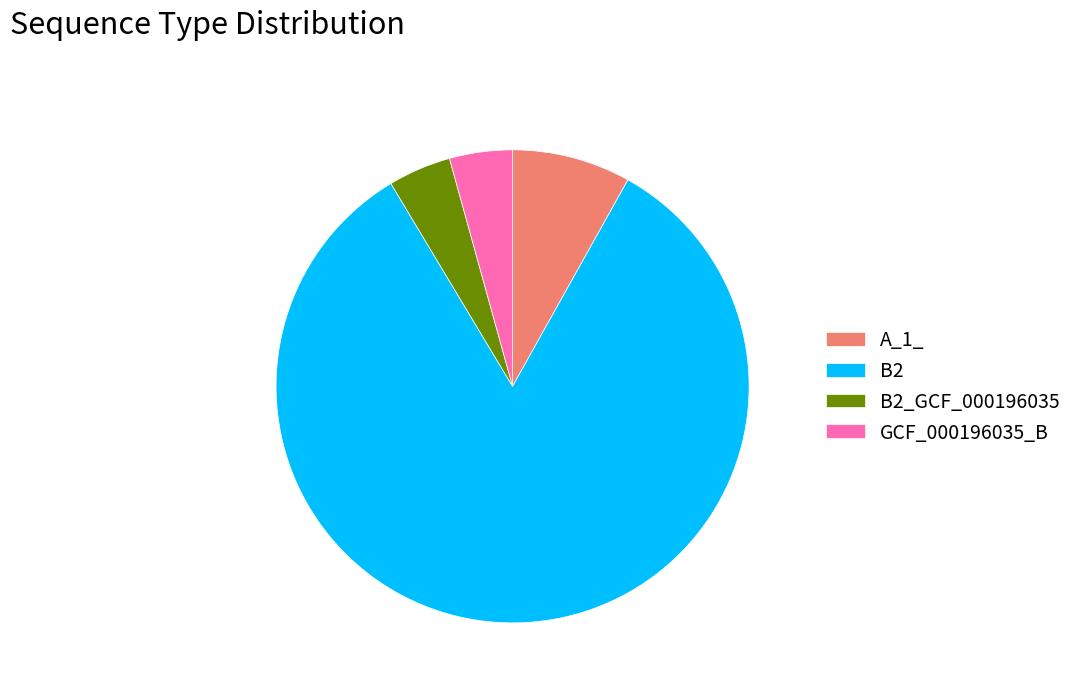

Is there any slice that represents more than half of the pie?

Yes